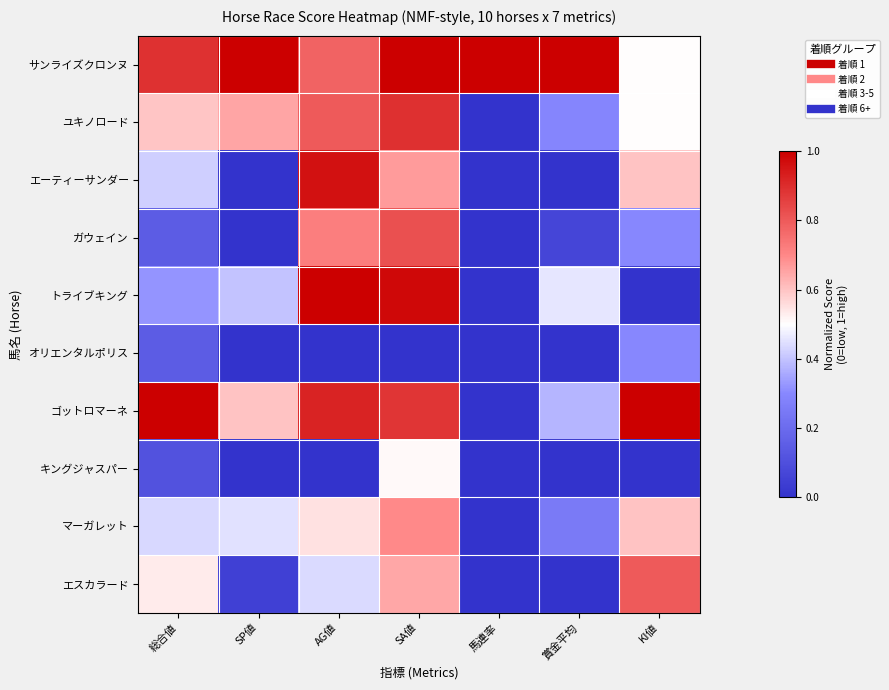

Reading left to right, what are all the values shown in this chart?

サンライズクロンヌ: 総合値=0.9	SP値=1.0	AG値=0.8	SA値=1.0	馬連率=1.0	賞金平均=1.0	KI値=0.5
ユキノロード: 総合値=0.6	SP値=0.7	AG値=0.8	SA値=0.9	馬連率=0.0	賞金平均=0.3	KI値=0.5
エーティーサンダー: 総合値=0.4	SP値=0.0	AG値=1.0	SA値=0.7	馬連率=0.0	賞金平均=0.0	KI値=0.6
ガウェイン: 総合値=0.1	SP値=0.0	AG値=0.7	SA値=0.8	馬連率=0.0	賞金平均=0.1	KI値=0.3
トライブキング: 総合値=0.3	SP値=0.4	AG値=1.0	SA値=1.0	馬連率=0.0	賞金平均=0.5	KI値=0.0
オリエンタルポリス: 総合値=0.1	SP値=0.0	AG値=0.0	SA値=0.0	馬連率=0.0	賞金平均=0.0	KI値=0.3
ゴットロマーネ: 総合値=1.0	SP値=0.6	AG値=0.9	SA値=0.9	馬連率=0.0	賞金平均=0.4	KI値=1.0
キングジャスパー: 総合値=0.1	SP値=0.0	AG値=0.0	SA値=0.5	馬連率=0.0	賞金平均=0.0	KI値=0.0
マーガレット: 総合値=0.4	SP値=0.5	AG値=0.6	SA値=0.7	馬連率=0.0	賞金平均=0.2	KI値=0.6
エスカラード: 総合値=0.5	SP値=0.1	AG値=0.4	SA値=0.6	馬連率=0.0	賞金平均=0.0	KI値=0.8